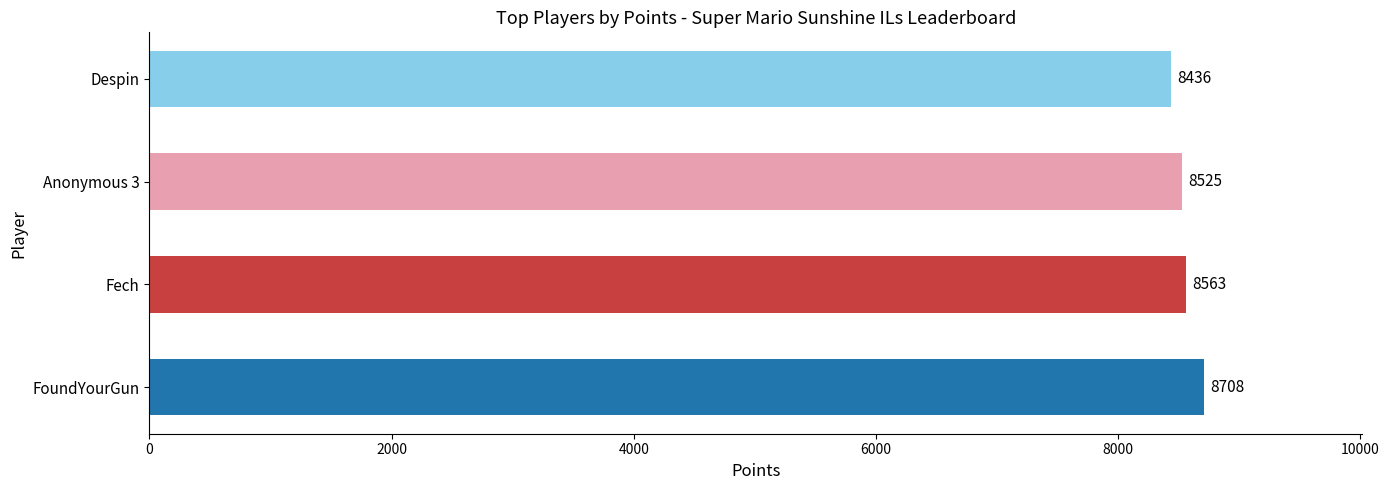

Count the values in the range 8525 to 8708.

3